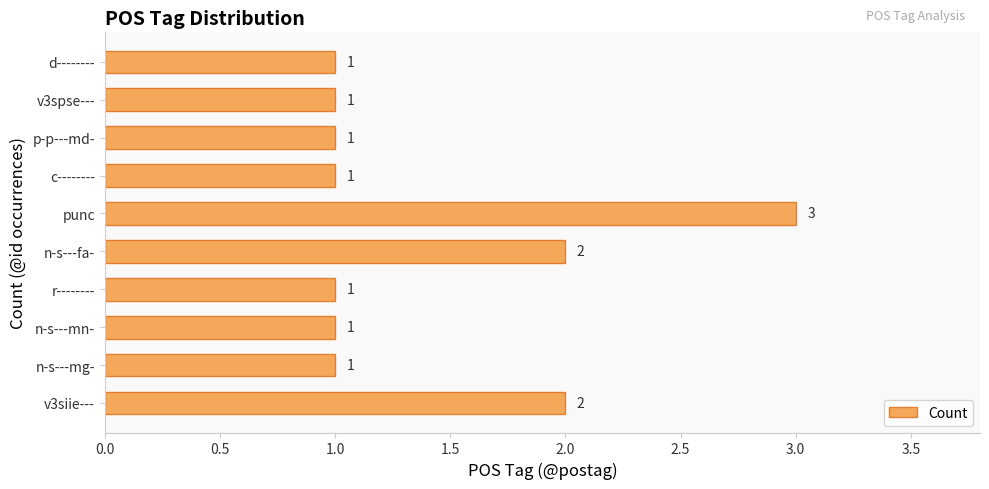

Are the bars grouped side by side (vs. stacked)?

No